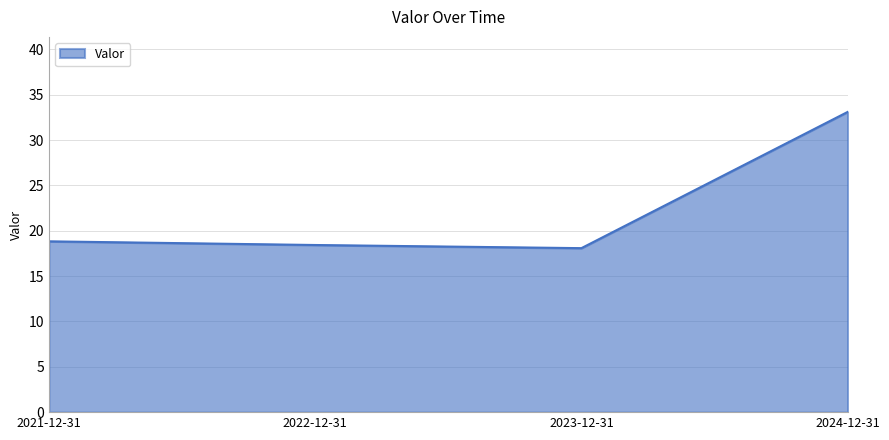

What is the change in value from 2022-12-31 to 2024-12-31?

+14.7